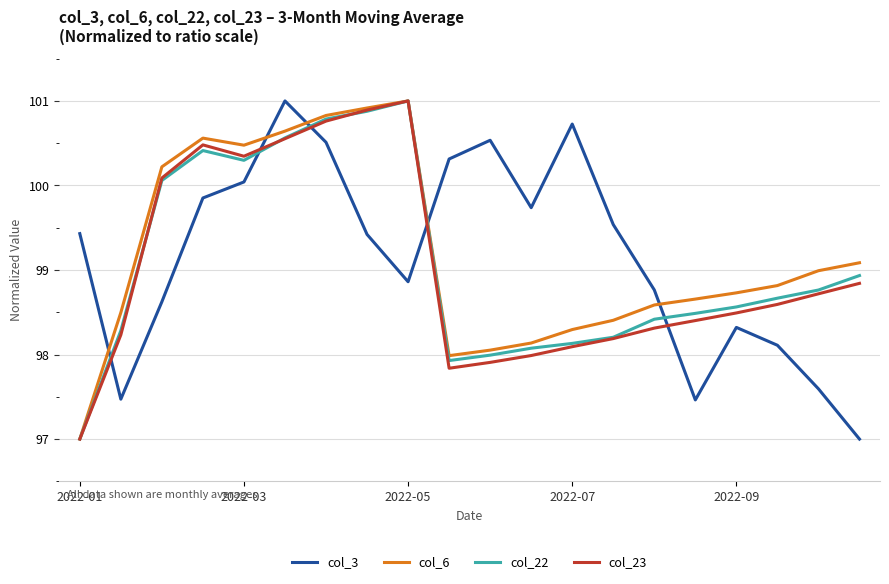

What is the greatest value displayed?

101.0